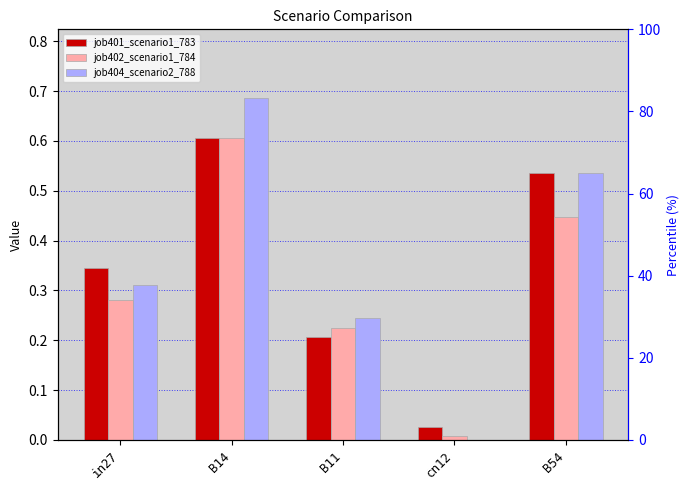

What position from the left is B11?

3